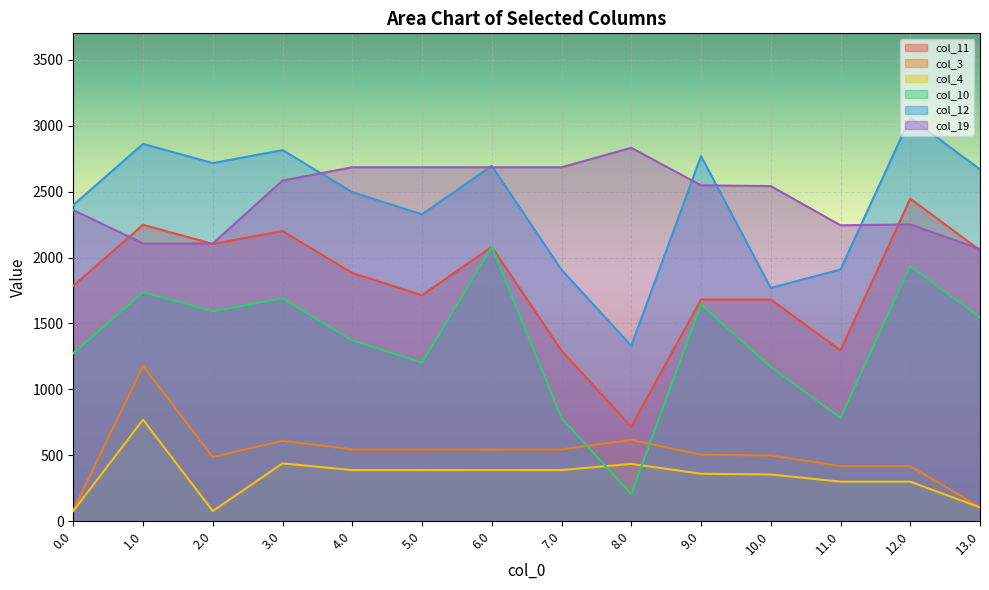

At which label does col_10 reach its minimum?

8.0